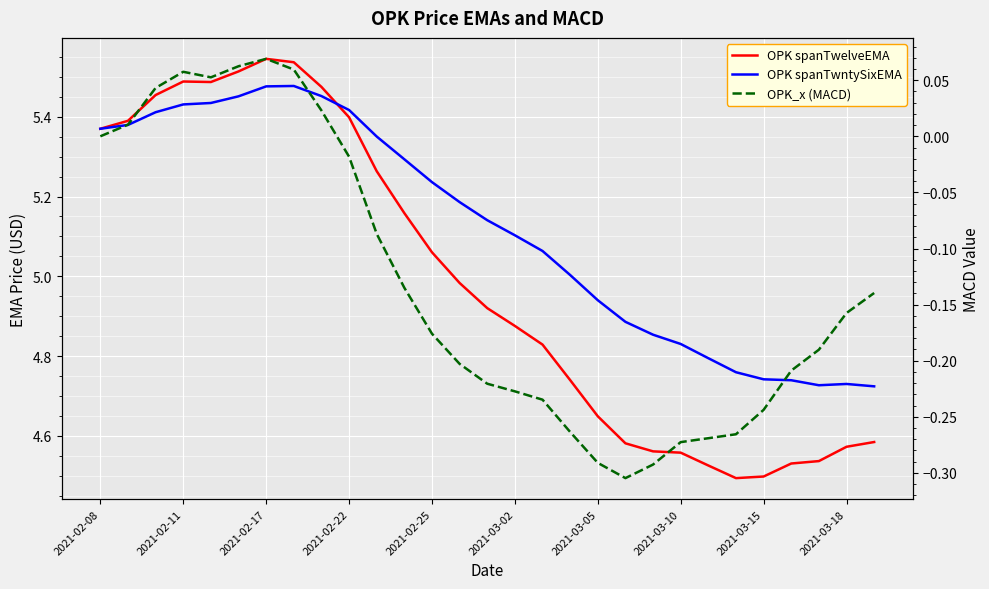

How many categories are shown in the chart?

29